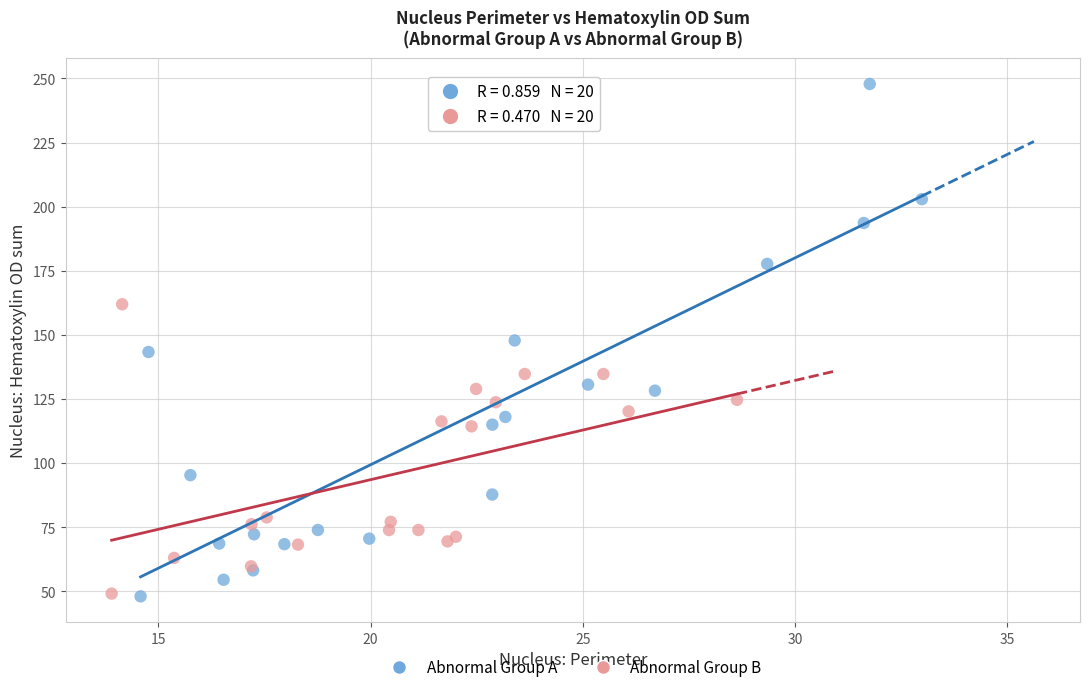

What are all the series names shown in the legend?

Abnormal Group A, Abnormal Group B